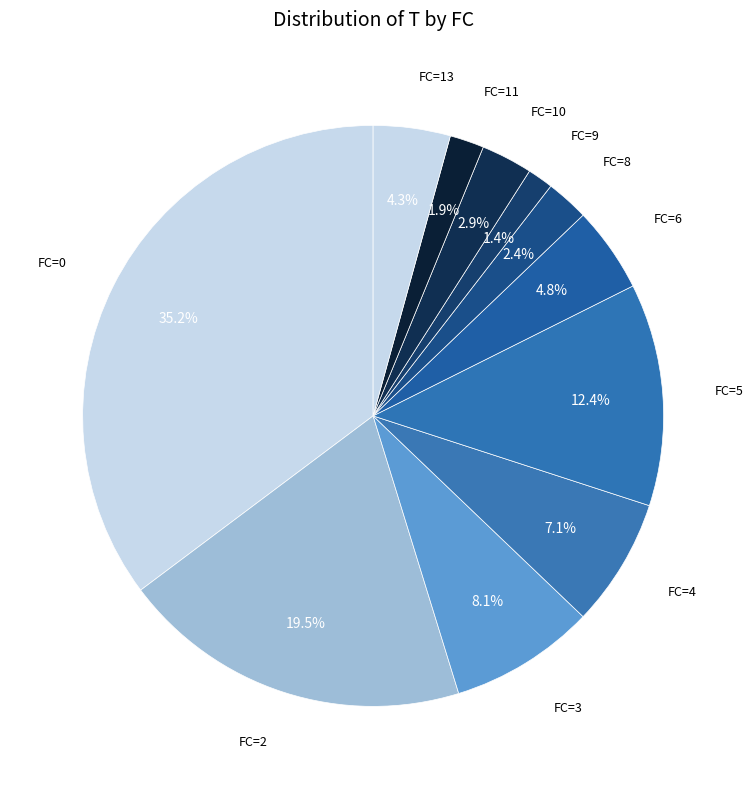

What is the ratio of the value at FC=13 to the value at FC=8?

1.8